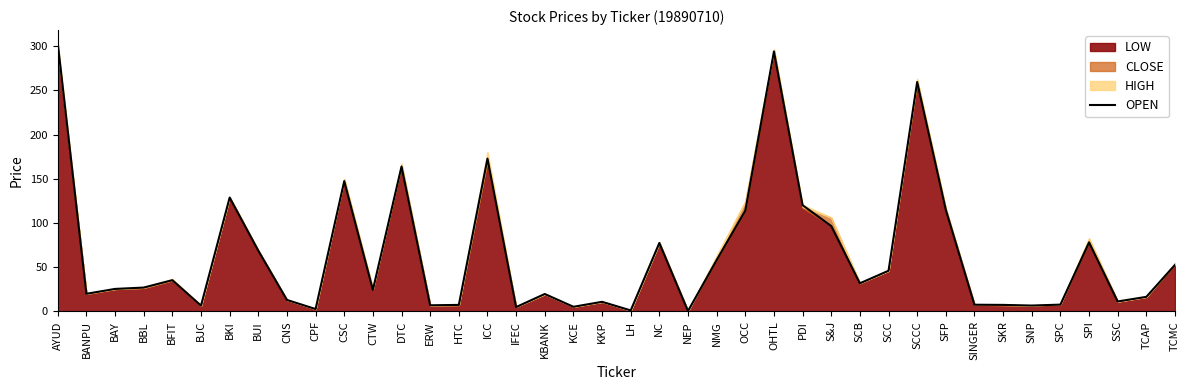

What is the smallest value displayed?

0.5